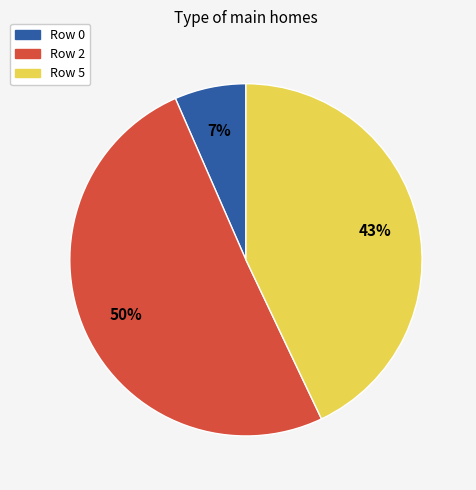

To the nearest percent, what portion does Row 5 represent?

43%